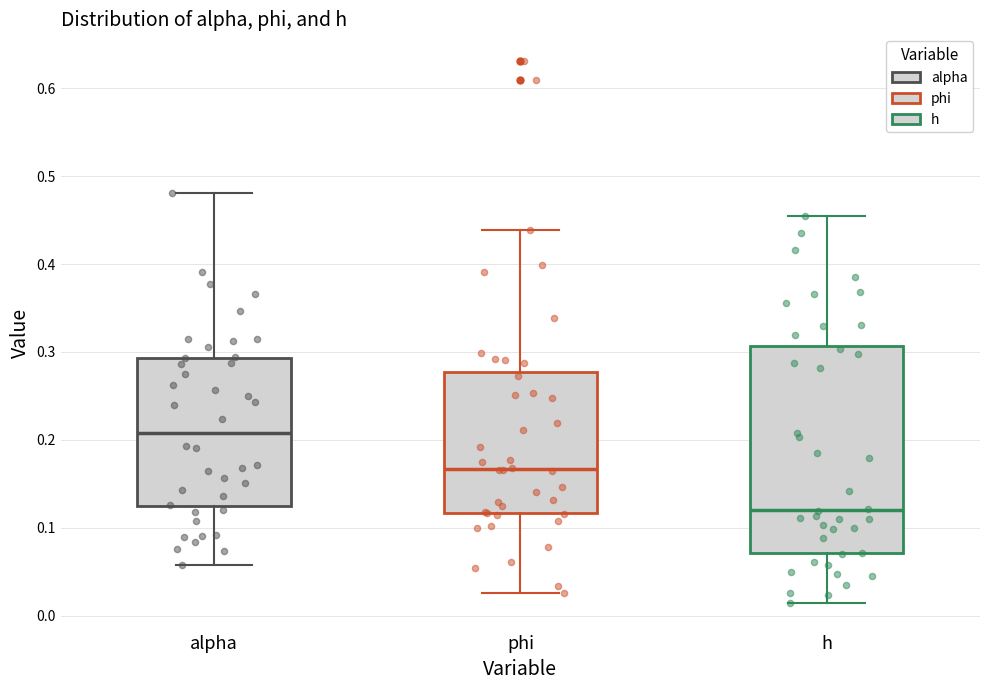

Reading left to right, read every box against the y-axis: the position of its median line, the range the box covers, and the ends of its whiskers. The values are not printed on the chart, so give them approximately, as read against the axis.

alpha: median 0.21, box 0.12 to 0.29, whiskers 0.06 to 0.48
phi: median 0.17, box 0.12 to 0.28, whiskers 0.03 to 0.44
h: median 0.12, box 0.07 to 0.31, whiskers 0.01 to 0.45